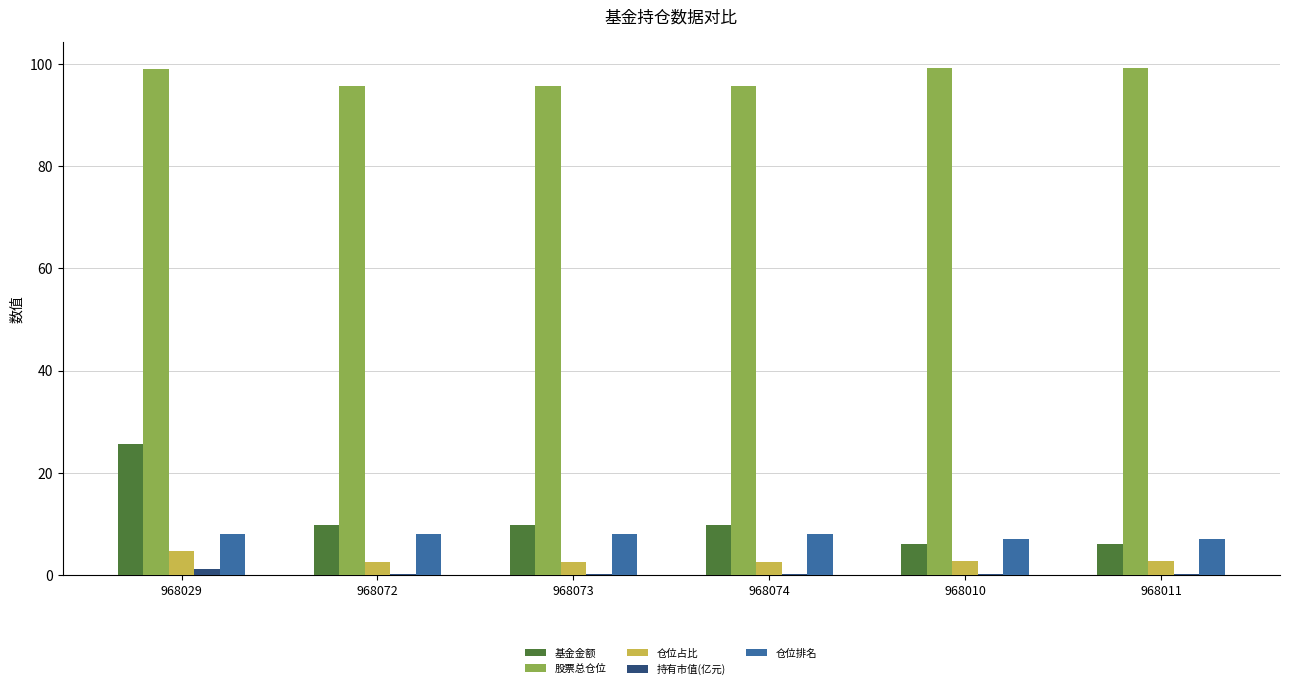

Are the bars horizontal?

No